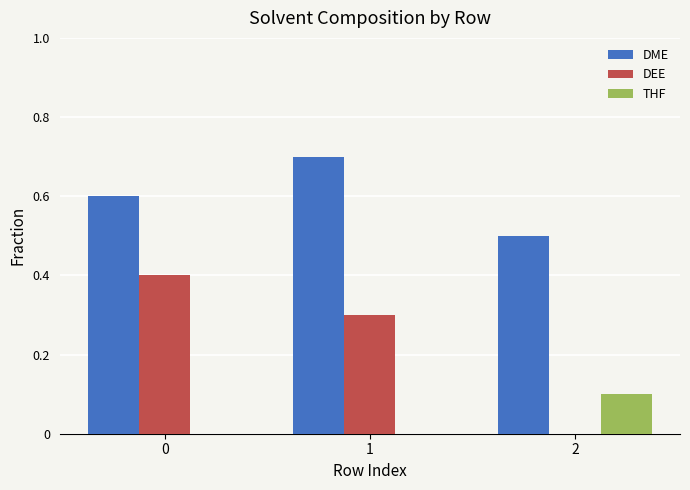

What is the approximate value of DEE at 0?

0.4